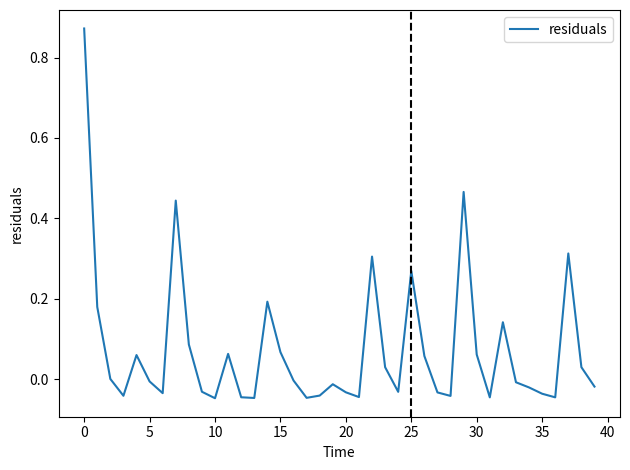

Is this an area chart (filled region under the line)?

No